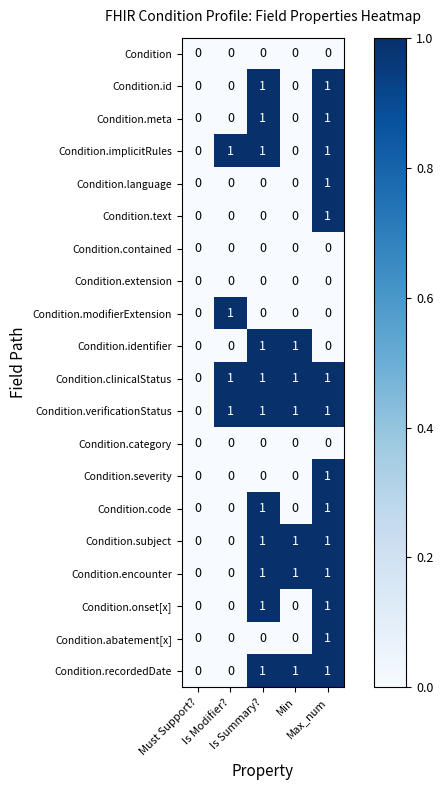

What is the sum of all Condition.recordedDate values?

3